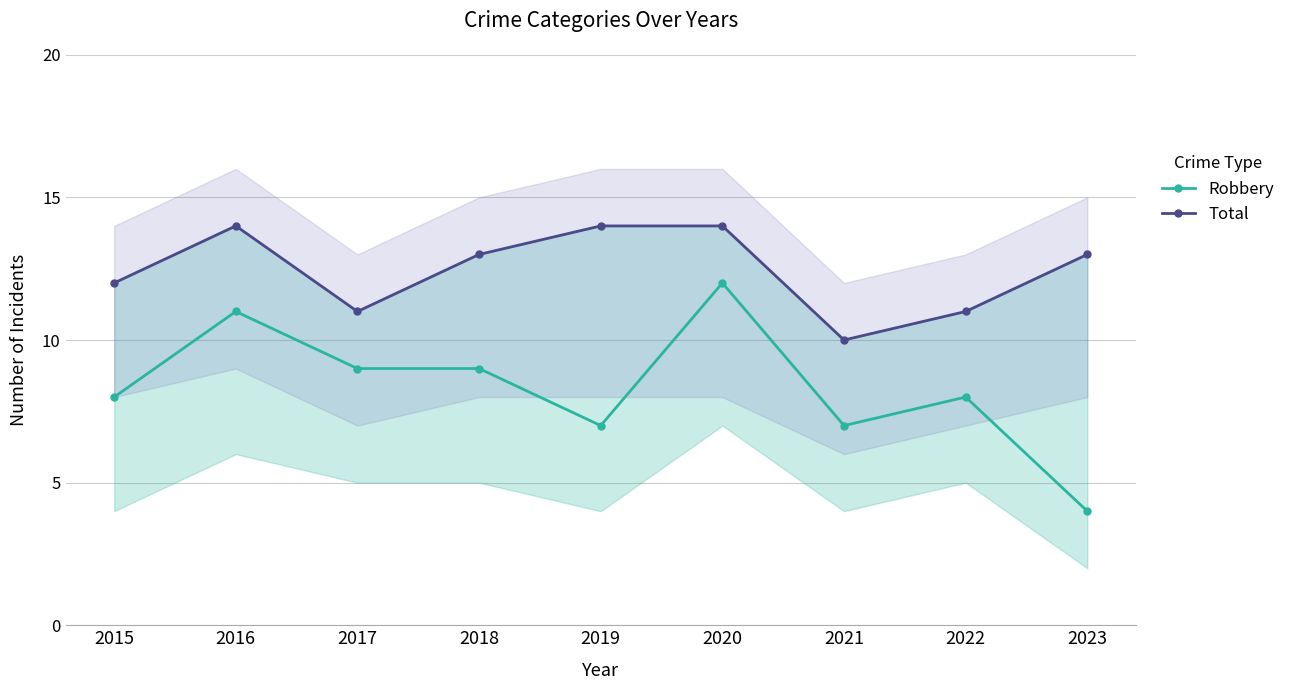

Count the Total values in the range 11 to 14.

8